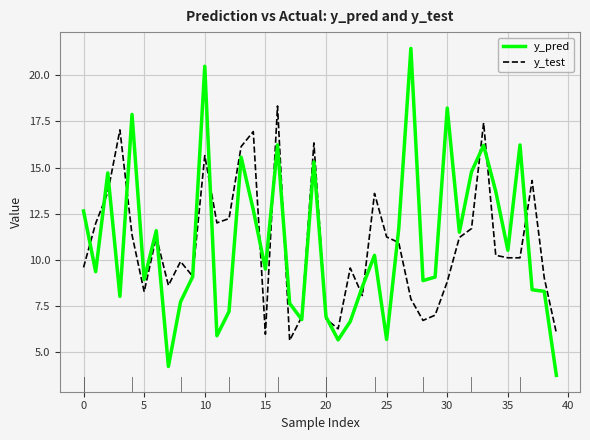

Rank the series by their maximum value, from lowest to highest.

y_test, y_pred